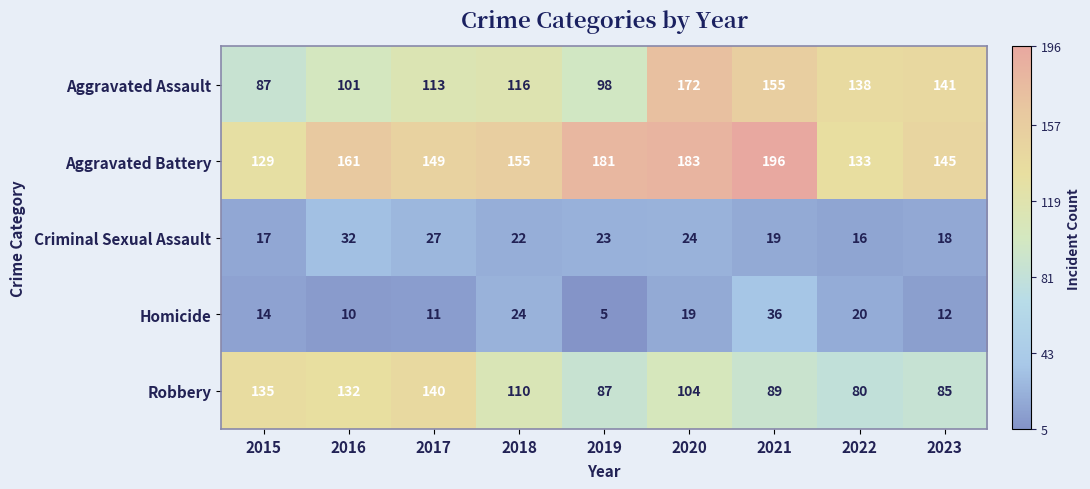

At which label is Homicide closest to 20?

2022